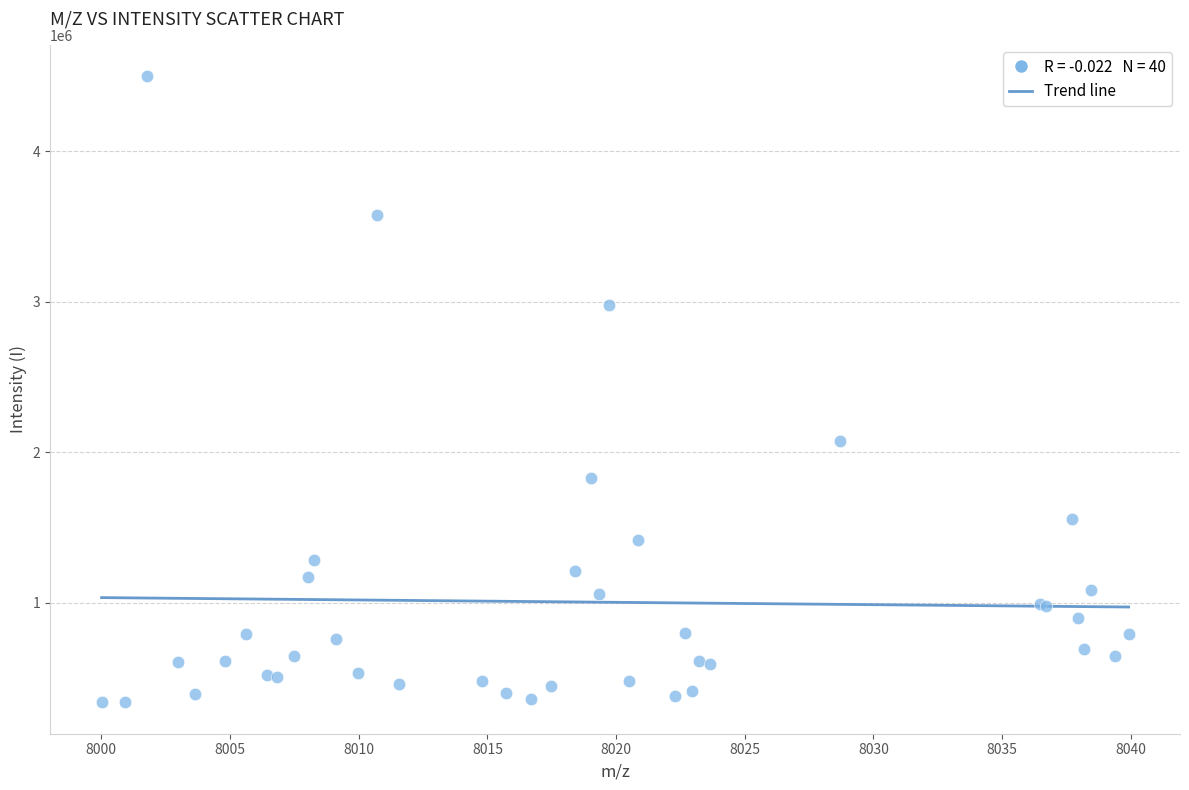

What Y value in the scatter plot is closest to 2418626?

2072402